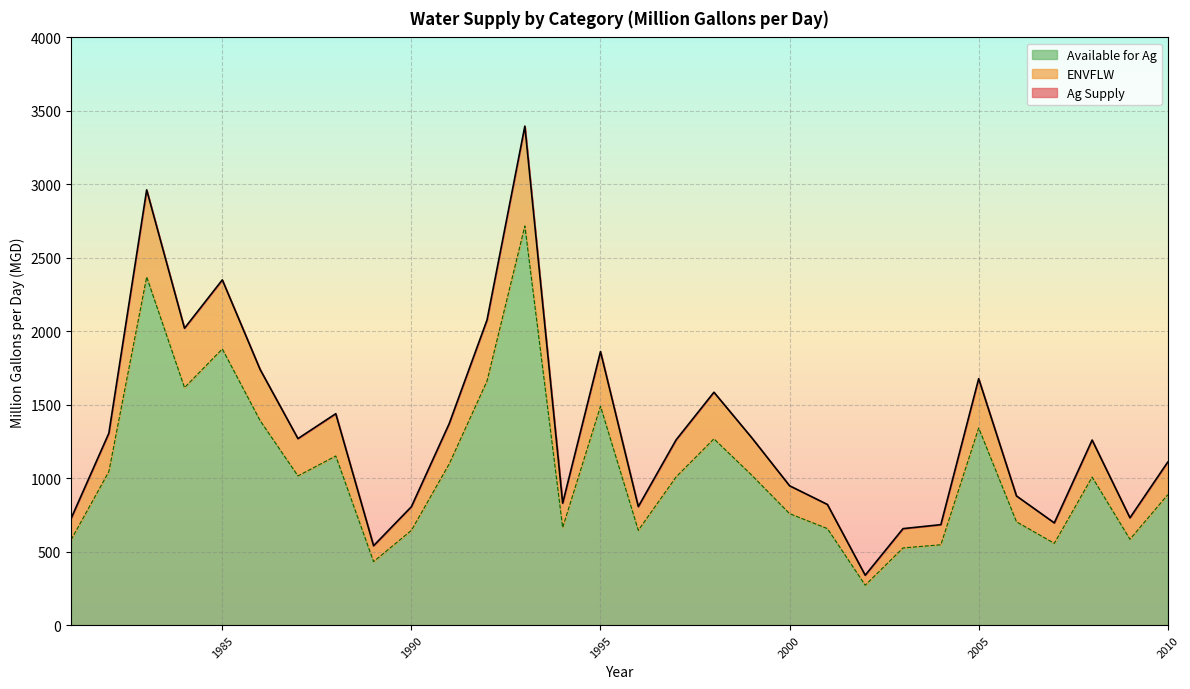

Reading left to right, what are all the values shown in this chart?

Ag Supply: 725.1	1306.2	2962.2	2020.7	2349.7	1740.0	1269.6	1439.0	540.5	806.2	1371.7	2077.3	3396.3	830.1	1861.9	806.8	1261.2	1585.1	1275.5	948.6	821.4	339.7	656.8	683.9	1677.3	879.1	695.8	1259.7	730.6	1109.9
ENVFLW: 580.1	1044.9	2369.8	1616.6	1879.8	1392.0	1015.6	1151.2	432.4	644.9	1097.3	1661.9	2717.0	664.1	1489.5	645.5	1009.0	1268.1	1020.4	758.9	657.1	271.8	525.5	547.1	1341.9	703.3	556.7	1007.8	584.5	887.9